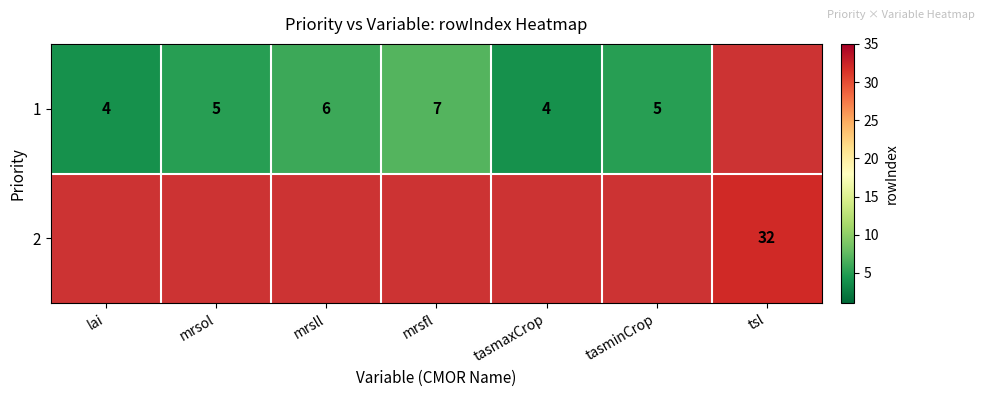

The 1 series shows 2 at tasmaxCrop. True or false?

False